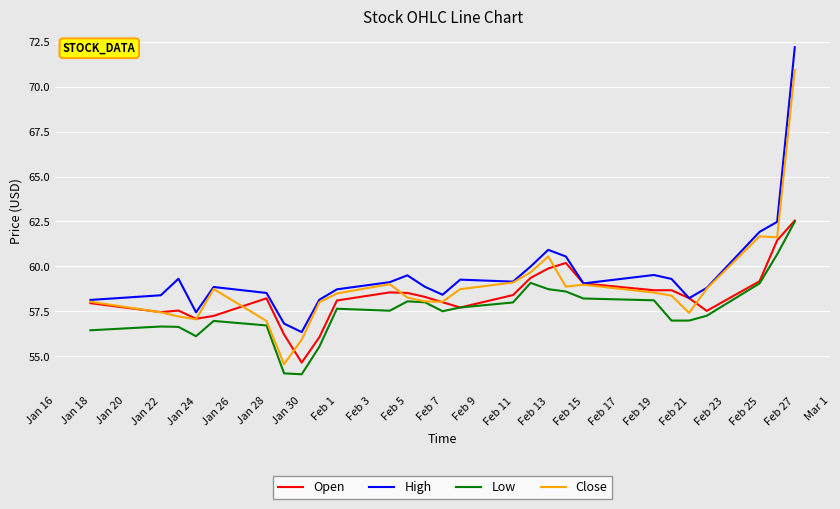

What is the maximum value shown in the chart?

72.2